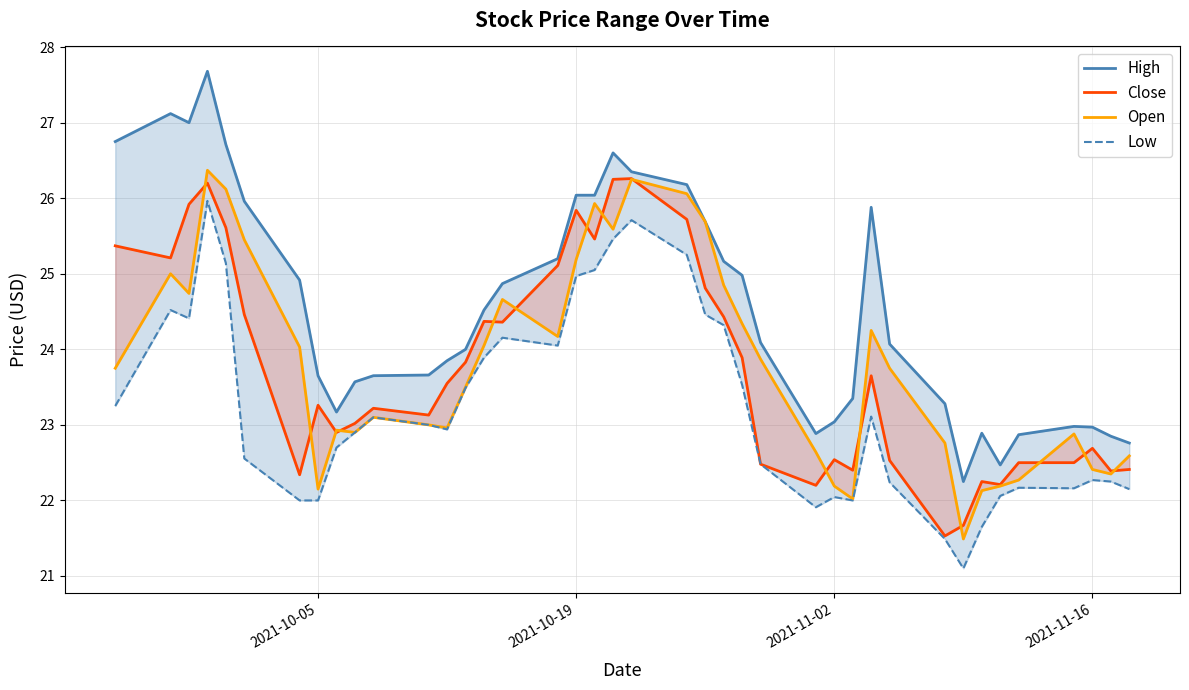

Reading right to left, list all the values displayed in this chart.

High: 22.8	22.9	23.0	23.0	22.9	22.5	22.9	22.2	23.3	24.1	25.9	23.4	23.0	22.9	24.1	25.0	25.2	25.7	26.2	26.4	26.6	26.0	26.0	25.2	24.9	24.5	24.0	23.9	23.7	23.7	23.6	23.2	23.6	24.9	26.0	26.7	27.7	27.0	27.1	26.8
Close: 22.4	22.4	22.7	22.5	22.5	22.2	22.2	21.7	21.5	22.5	23.6	22.4	22.5	22.2	22.5	23.9	24.4	24.8	25.7	26.3	26.2	25.5	25.8	25.1	24.4	24.4	23.8	23.6	23.1	23.2	23.0	22.9	23.3	22.3	24.5	25.6	26.2	25.9	25.2	25.4
Open: 22.6	22.4	22.4	22.9	22.3	22.2	22.1	21.5	22.8	23.8	24.2	22.0	22.2	22.6	23.9	24.3	24.9	25.7	26.1	26.2	25.6	25.9	25.2	24.2	24.7	24.1	23.5	23.0	23.0	23.1	22.9	22.9	22.1	24.0	25.4	26.1	26.4	24.7	25.0	23.8
Low: 22.1	22.2	22.3	22.2	22.2	22.1	21.6	21.1	21.5	22.2	23.1	22.0	22.0	21.9	22.5	23.5	24.3	24.5	25.3	25.7	25.5	25.1	25.0	24.1	24.2	23.9	23.5	22.9	23.0	23.1	22.9	22.7	22.0	22.0	22.6	25.1	26.0	24.4	24.5	23.2